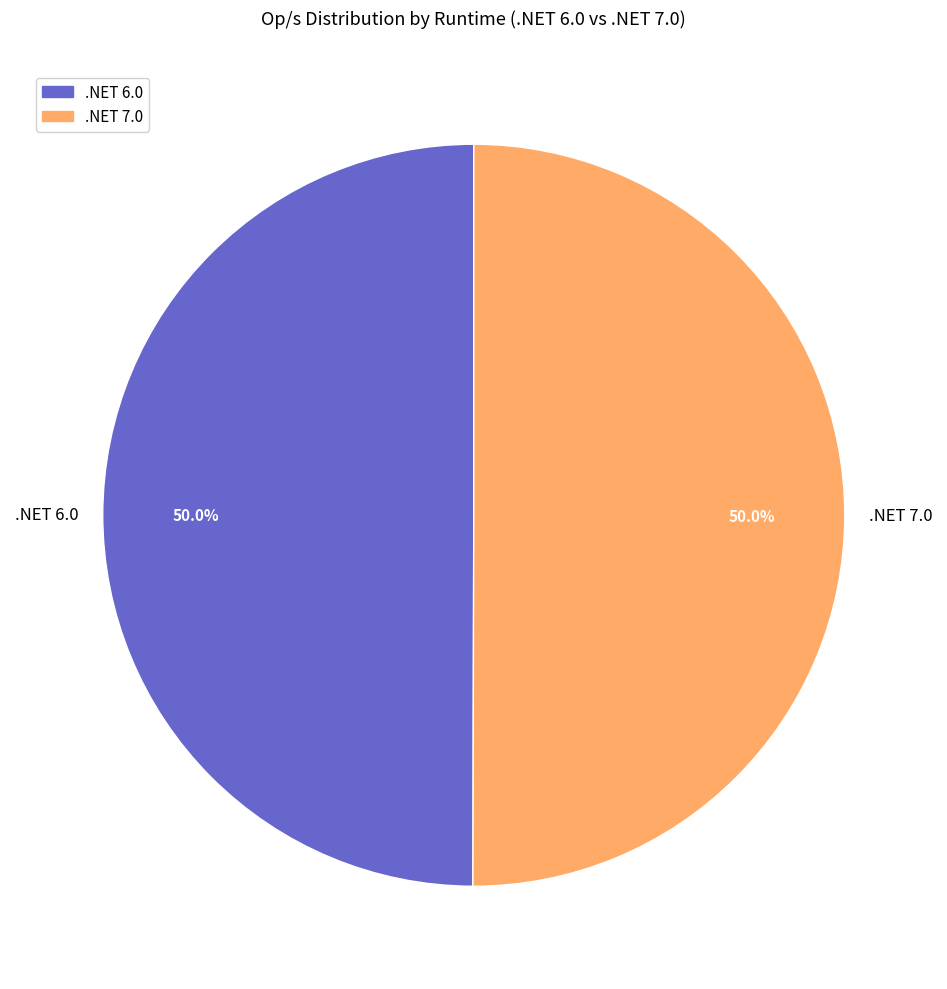

Is the sum of .NET 7.0 and .NET 6.0 greater than half?

Yes